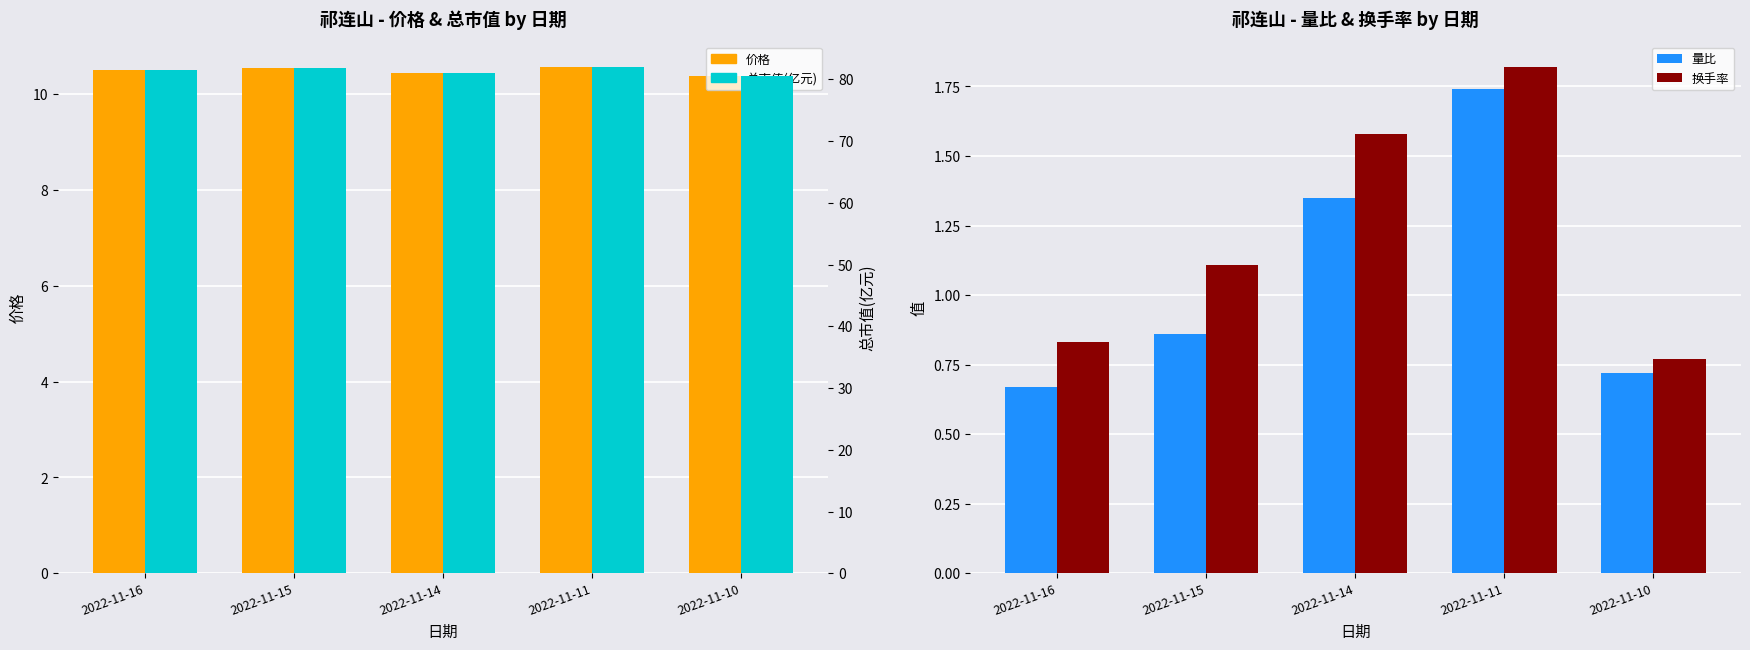

At which label does 换手率 reach its minimum?

2022-11-10